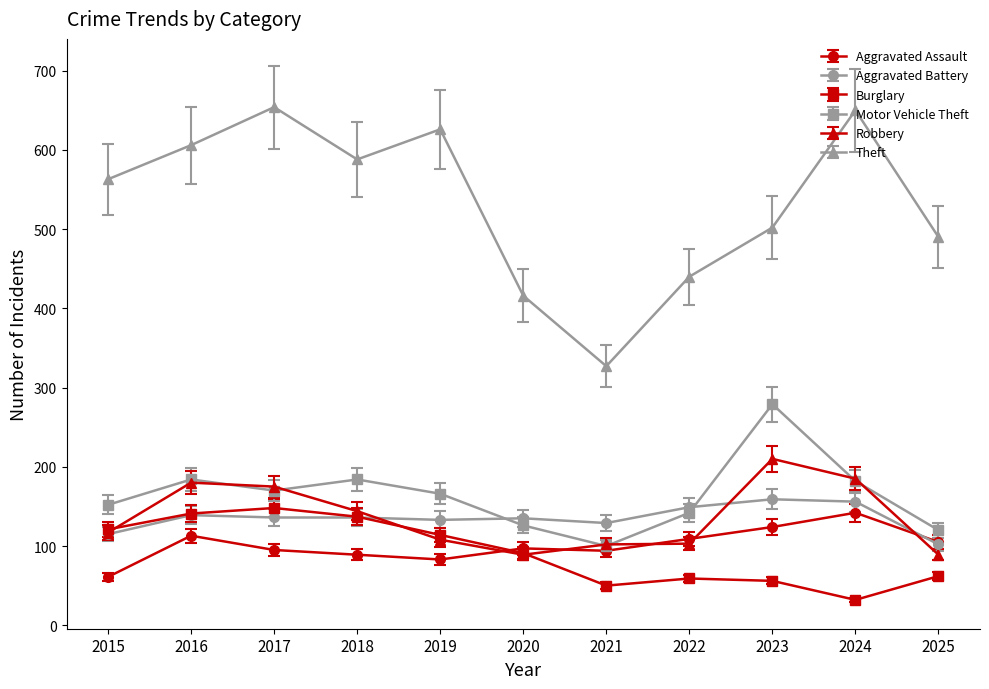

Which series has the largest range (max minus min)?

Theft